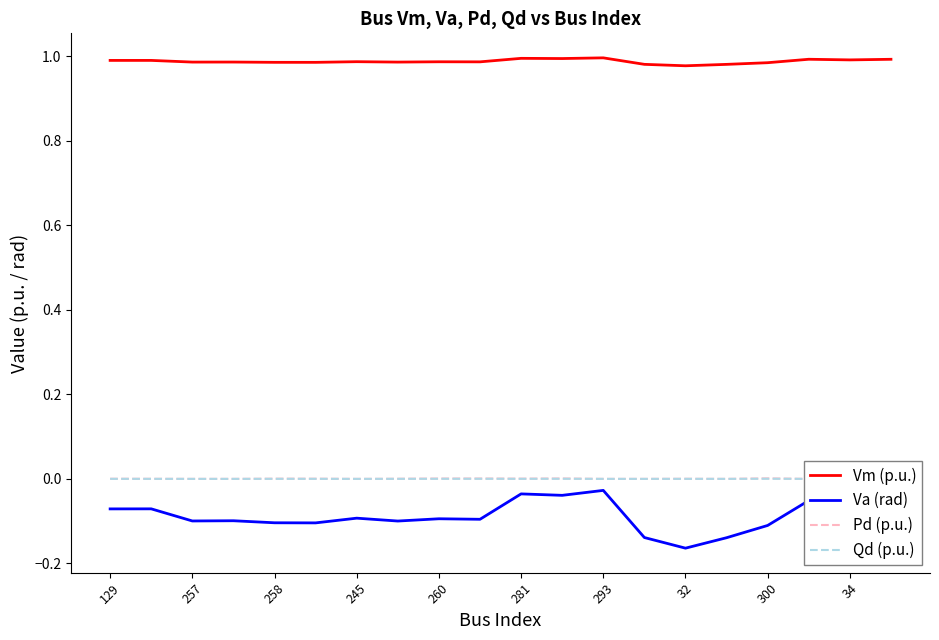

True or false: Vm (p.u.) and Va (rad) intersect in this chart.

False